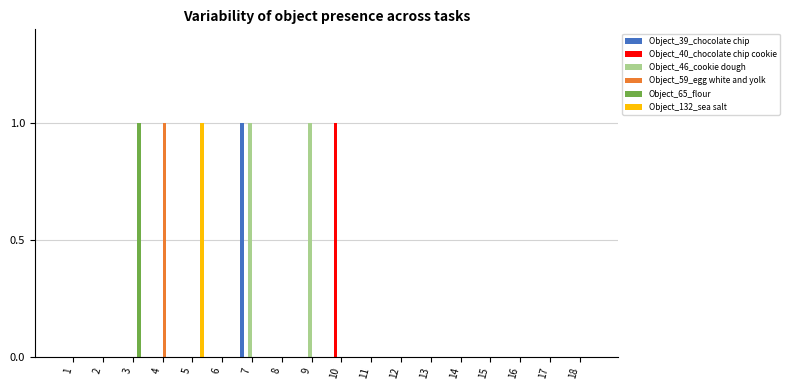

How many Object_46_cookie dough values are between 0 and 1?

18